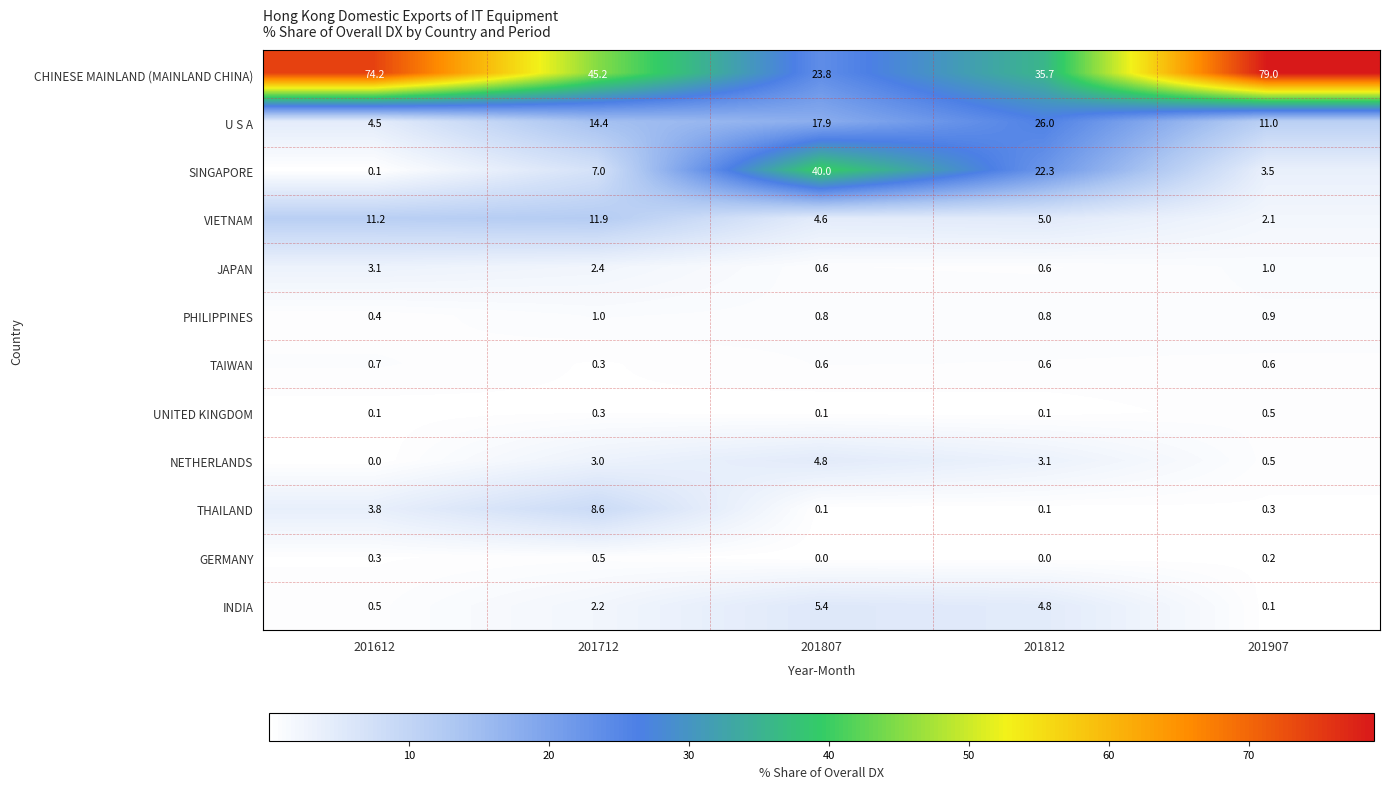

What value does the VIETNAM series have at 201807?

4.6